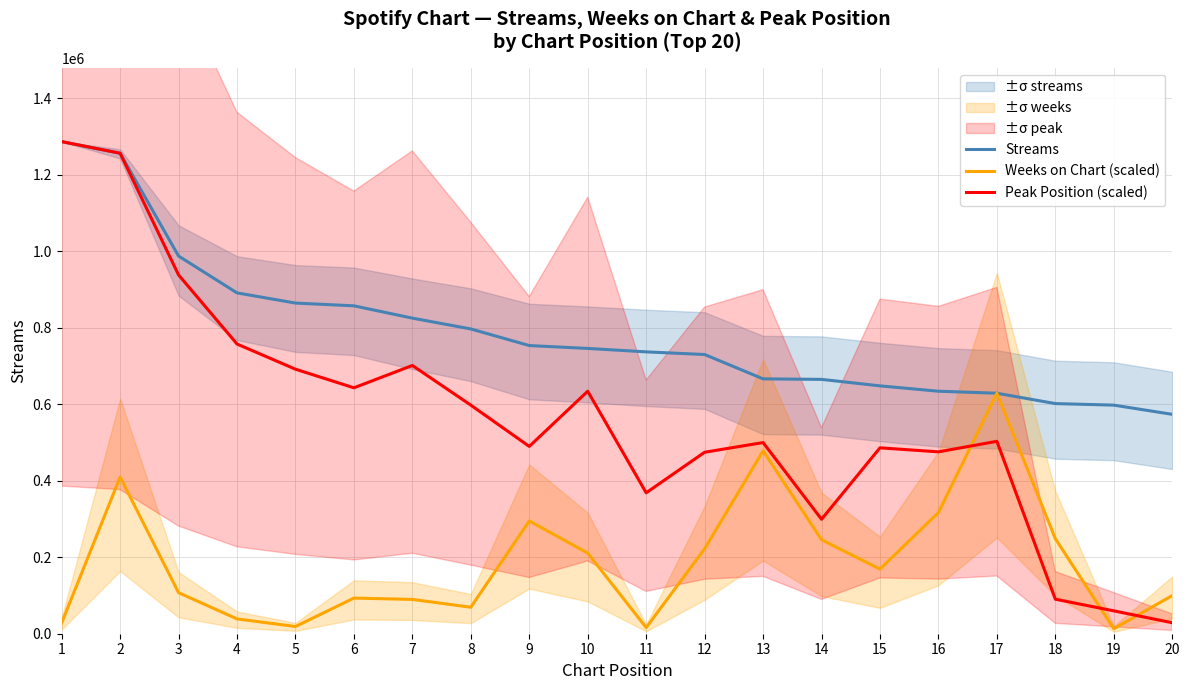

Is it true that Peak Position (scaled) equals 90271.1 at 18?

True